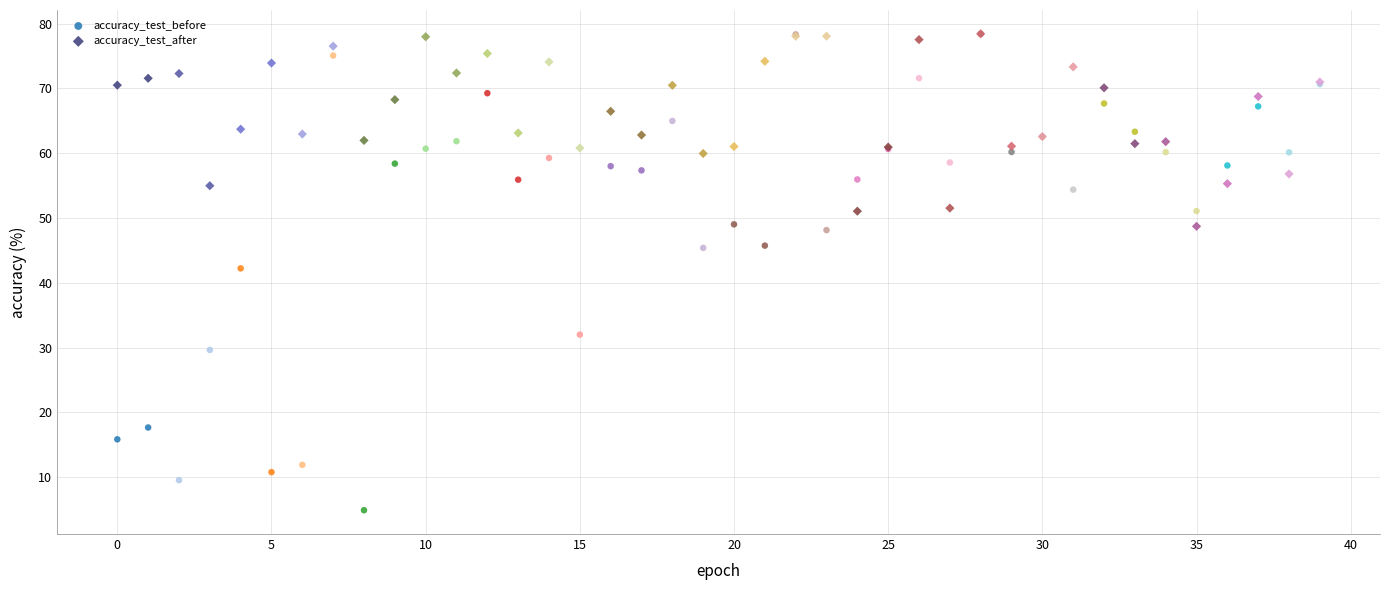

Across all series, what Y value is closest to 41?

42.2